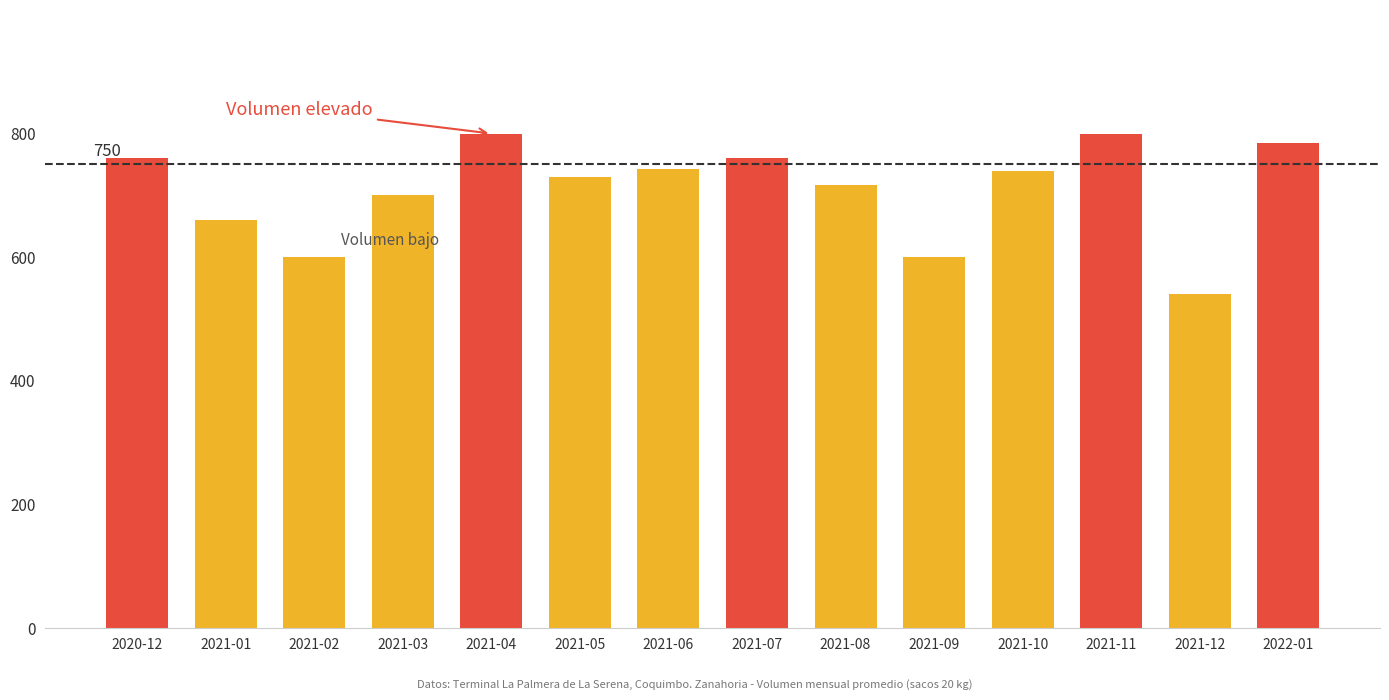

Rank the categories by value from highest to lowest.

2021-04, 2021-11, 2022-01, 2020-12, 2021-07, 2021-06, 2021-10, 2021-05, 2021-08, 2021-03, 2021-01, 2021-02, 2021-09, 2021-12